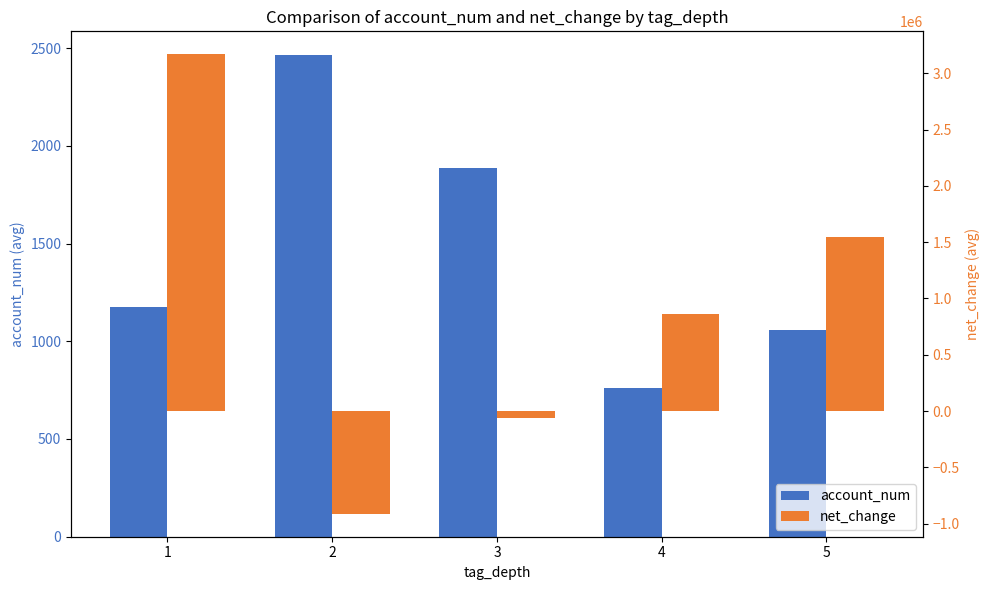

What is the value of the net_change bar at the 4th from the left?

859439.3